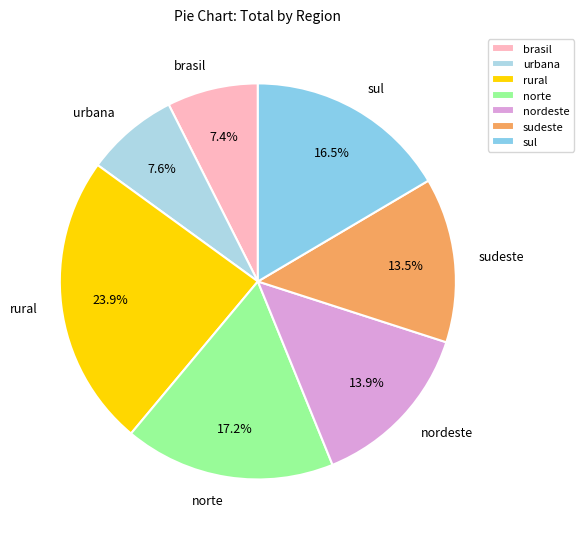

Which slice is the largest?

rural